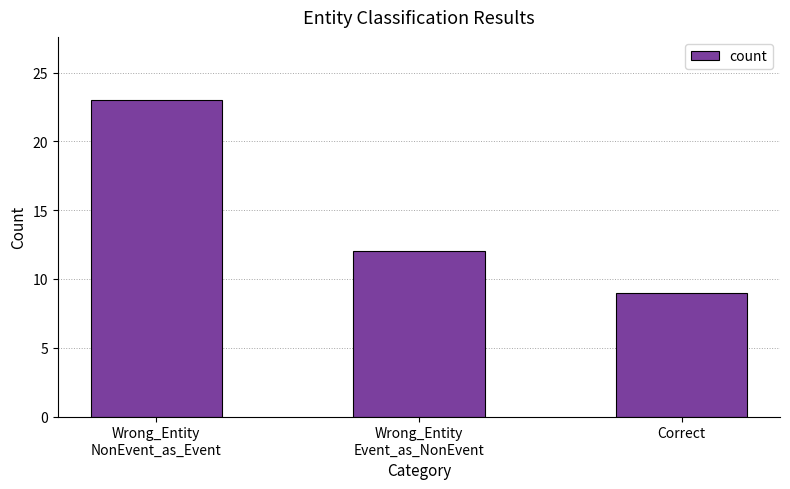

What is the label of the 3rd bar from the right?

Wrong_Entity
NonEvent_as_Event